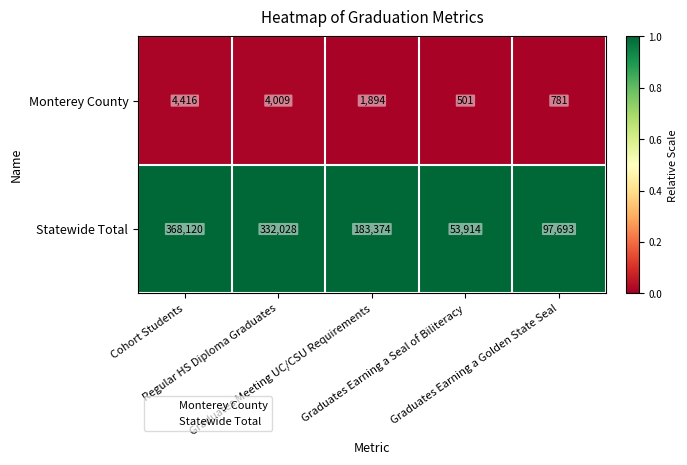

At how many categories does at least one series exceed 59260?

4